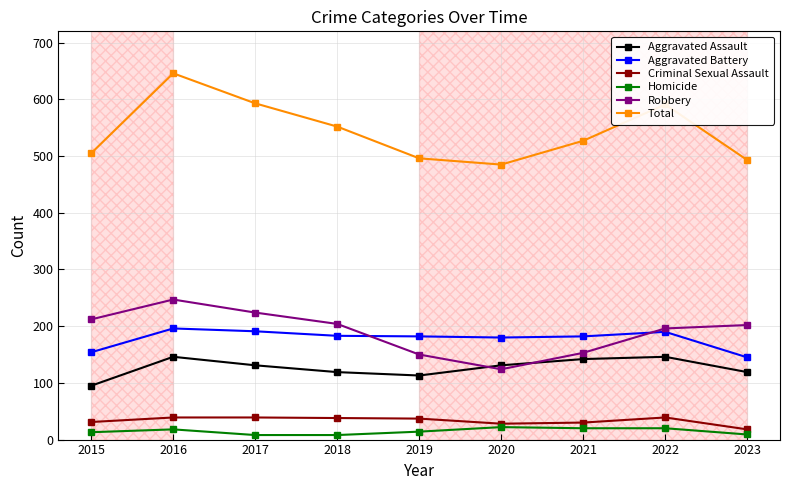

Which series has the largest total across all categories?

Total